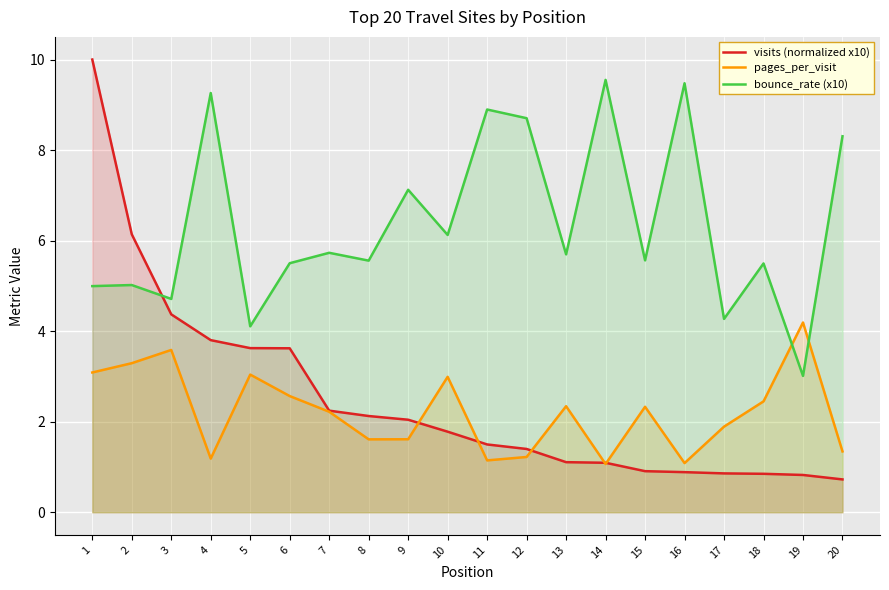

Where is the first local maximum for bounce_rate (x10)?

2